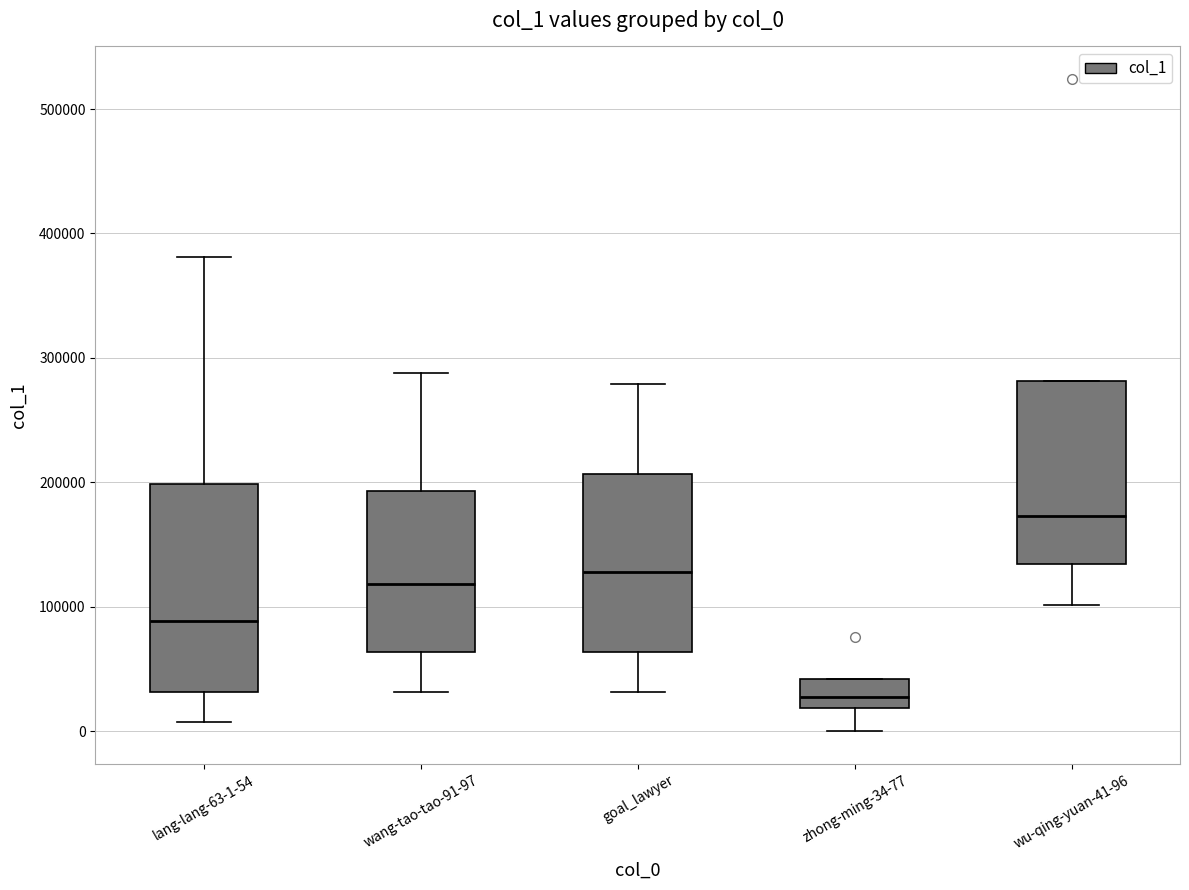

Where does the upper whisker of the box for lang-lang-63-1-54 end on the y-axis? The values are not printed on the chart, so give them approximately, as read against the axis.

380000